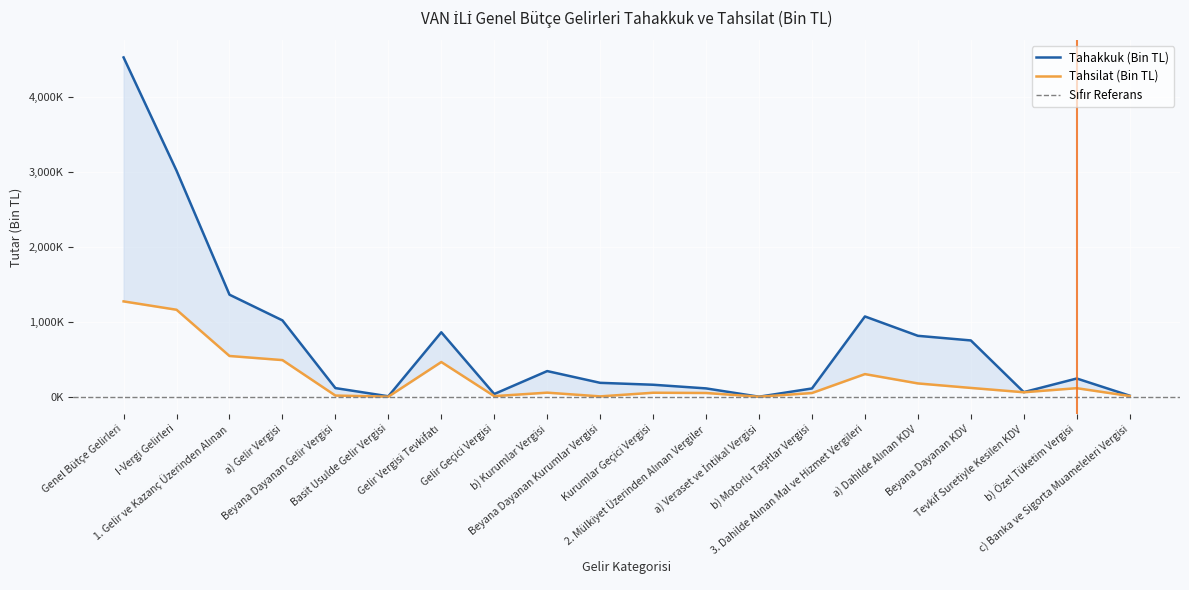

List the series in order of their peak value, lowest first.

Tahsilat (Bin TL), Tahakkuk (Bin TL)